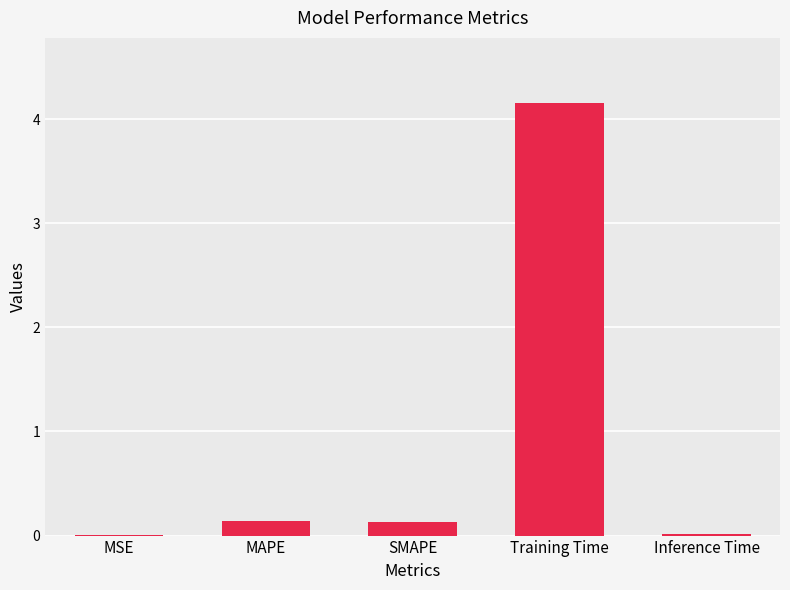

Read the value at Training Time.

4.2